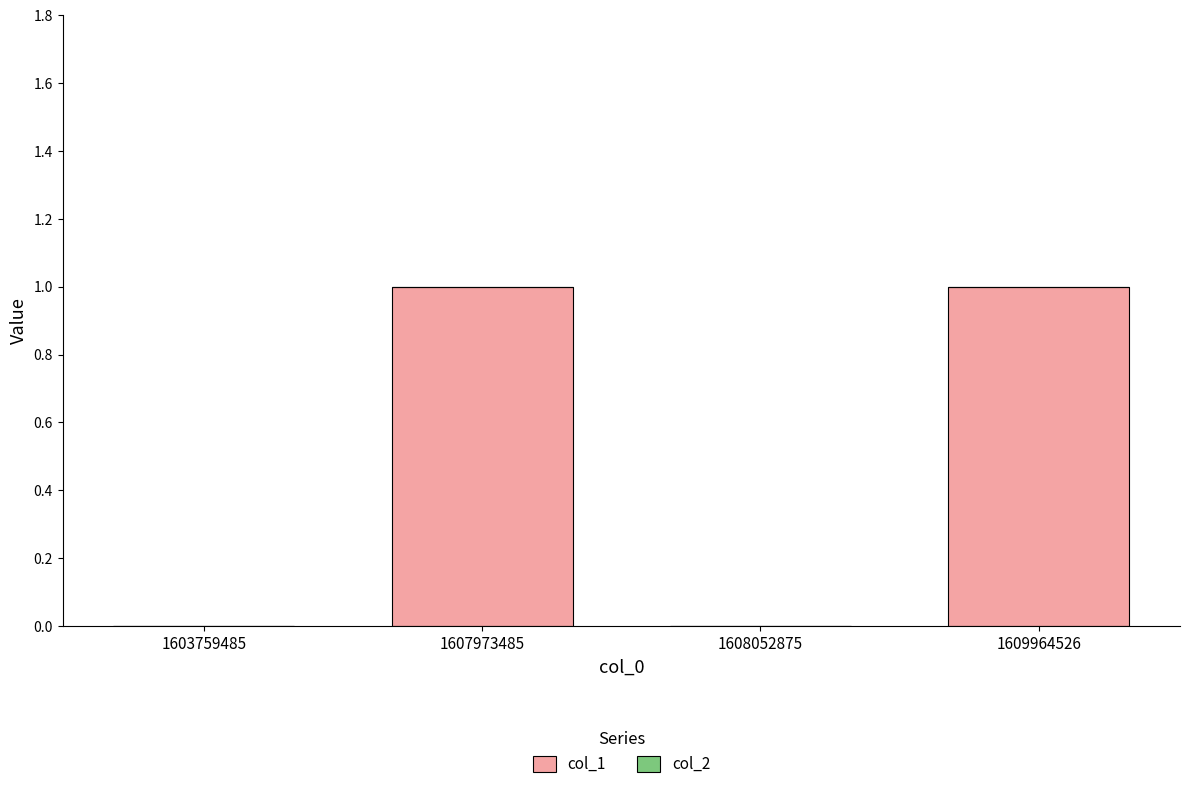

Between 1608052875 and 1609964526, which is larger?

1609964526